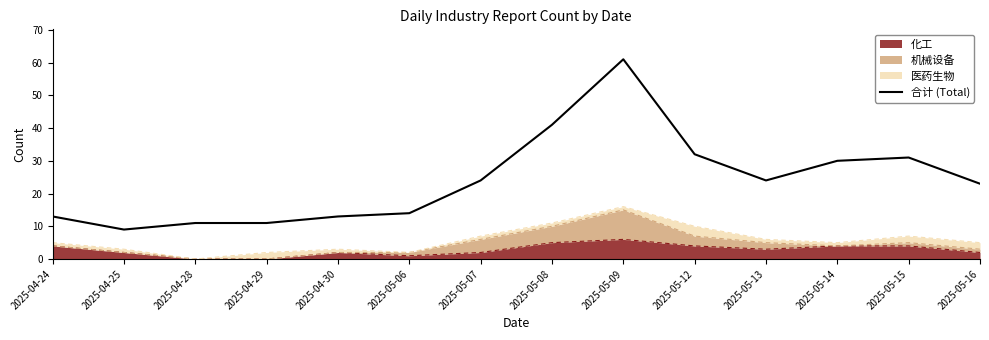

Is it true that the value at 2025-04-25 is 9?

True